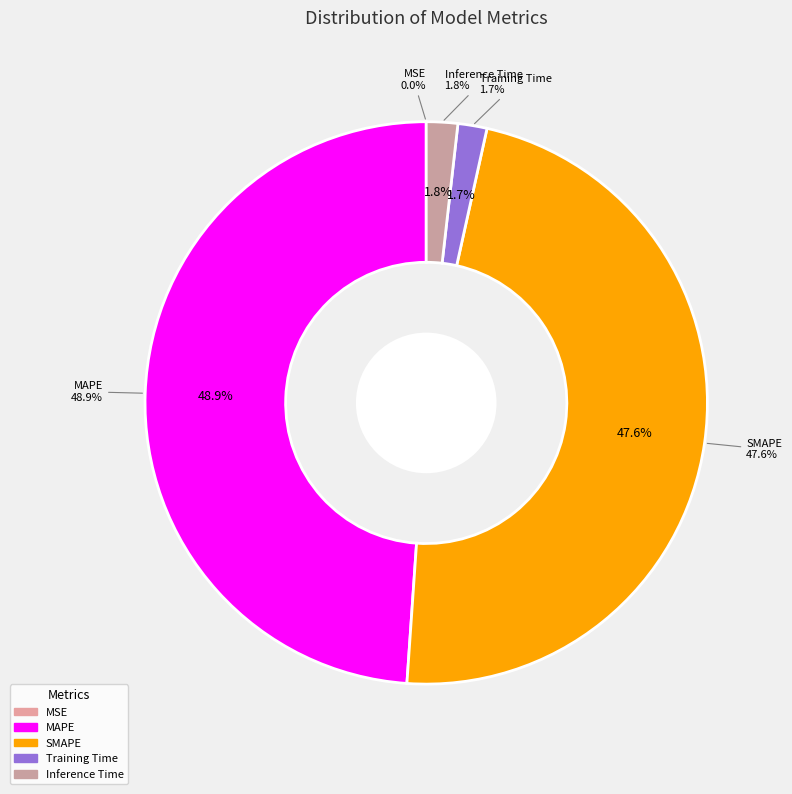

Is it true that Training Time is 2% of the pie?

True